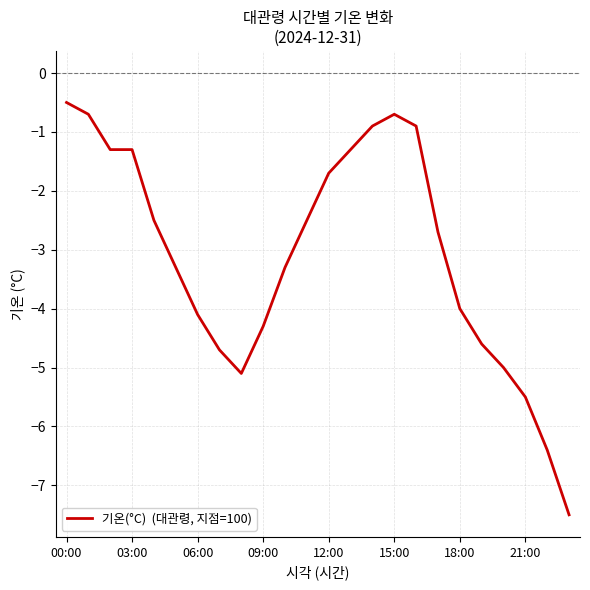

Count the number of categories in the chart.

24